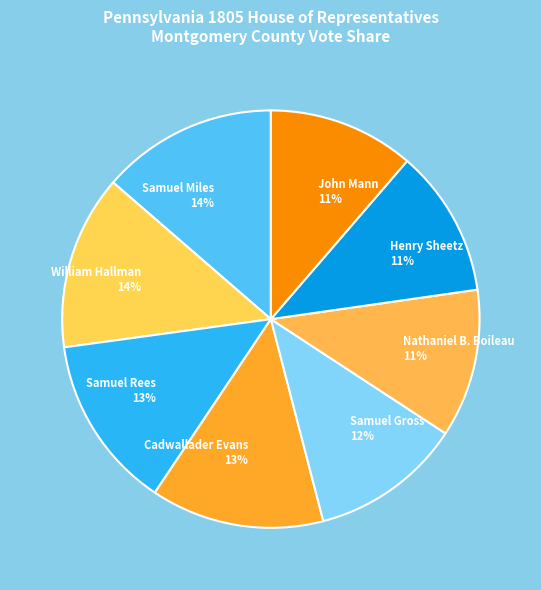

Do Samuel Gross and Nathaniel B. Boileau together represent more than half of the pie?

No